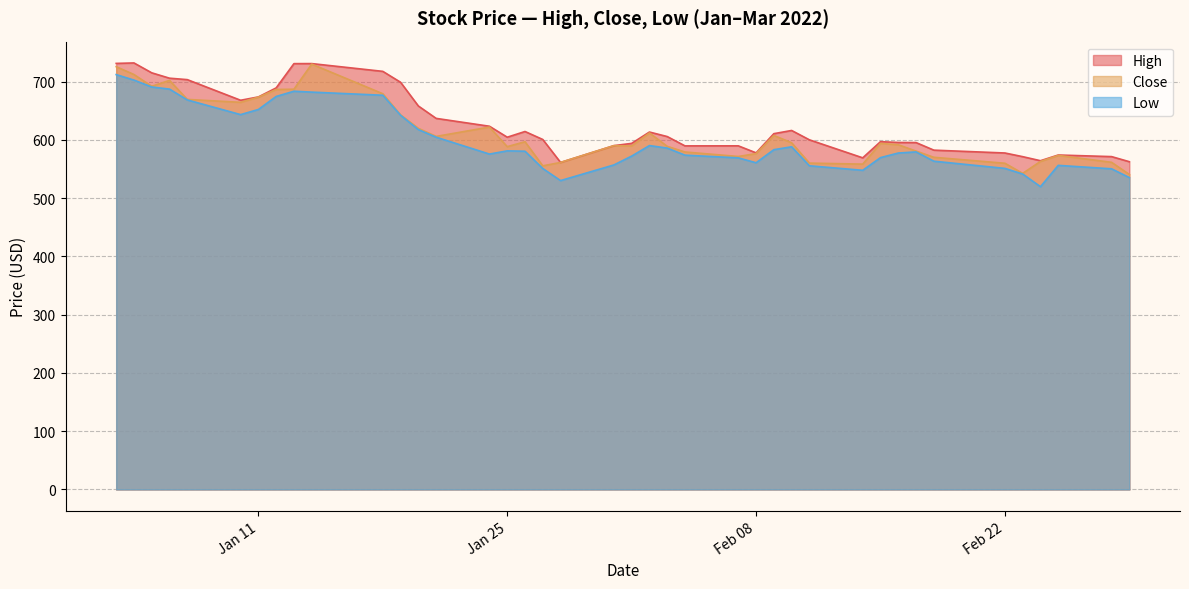

Which series has the largest range (max minus min)?

Low